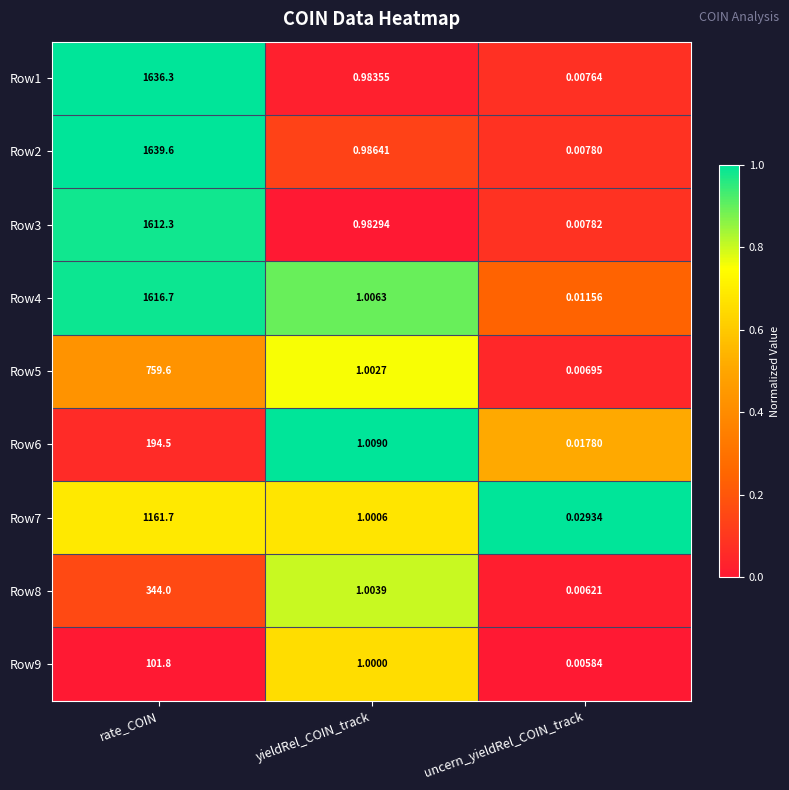

Which category has the highest value in the Row3 series?

rate_COIN